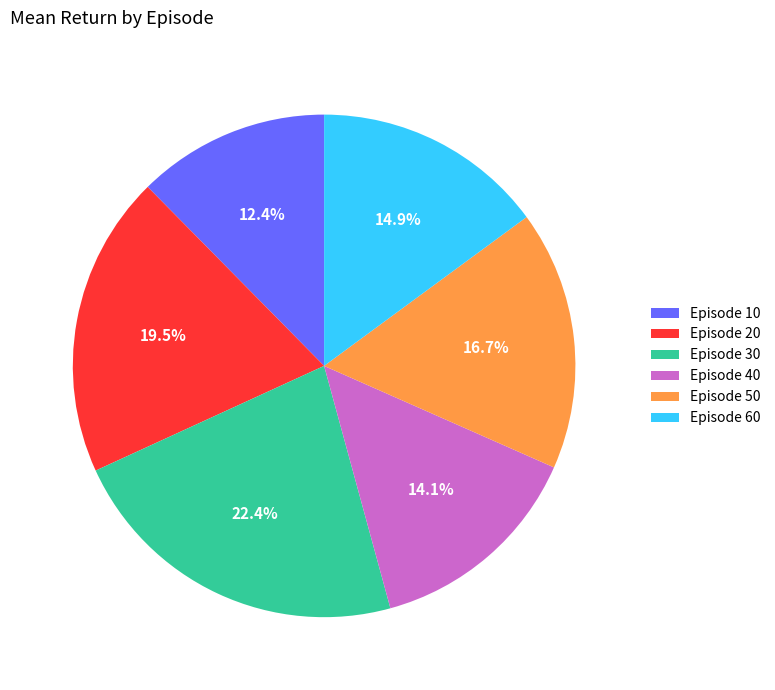

Combined, what portion of the pie is Episode 30 and Episode 20?

41.9%